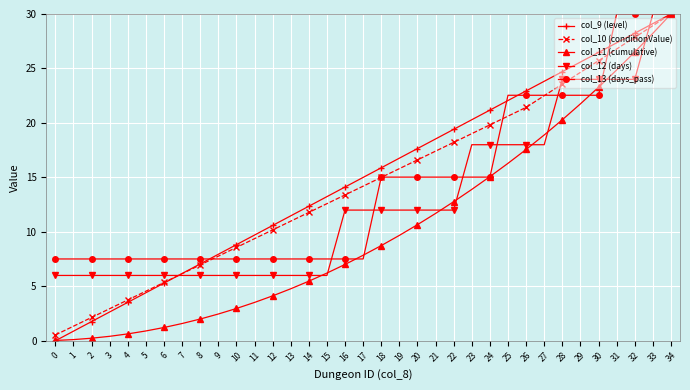

Is it true that col_13 (days_pass) equals 15.0 at 20?

True